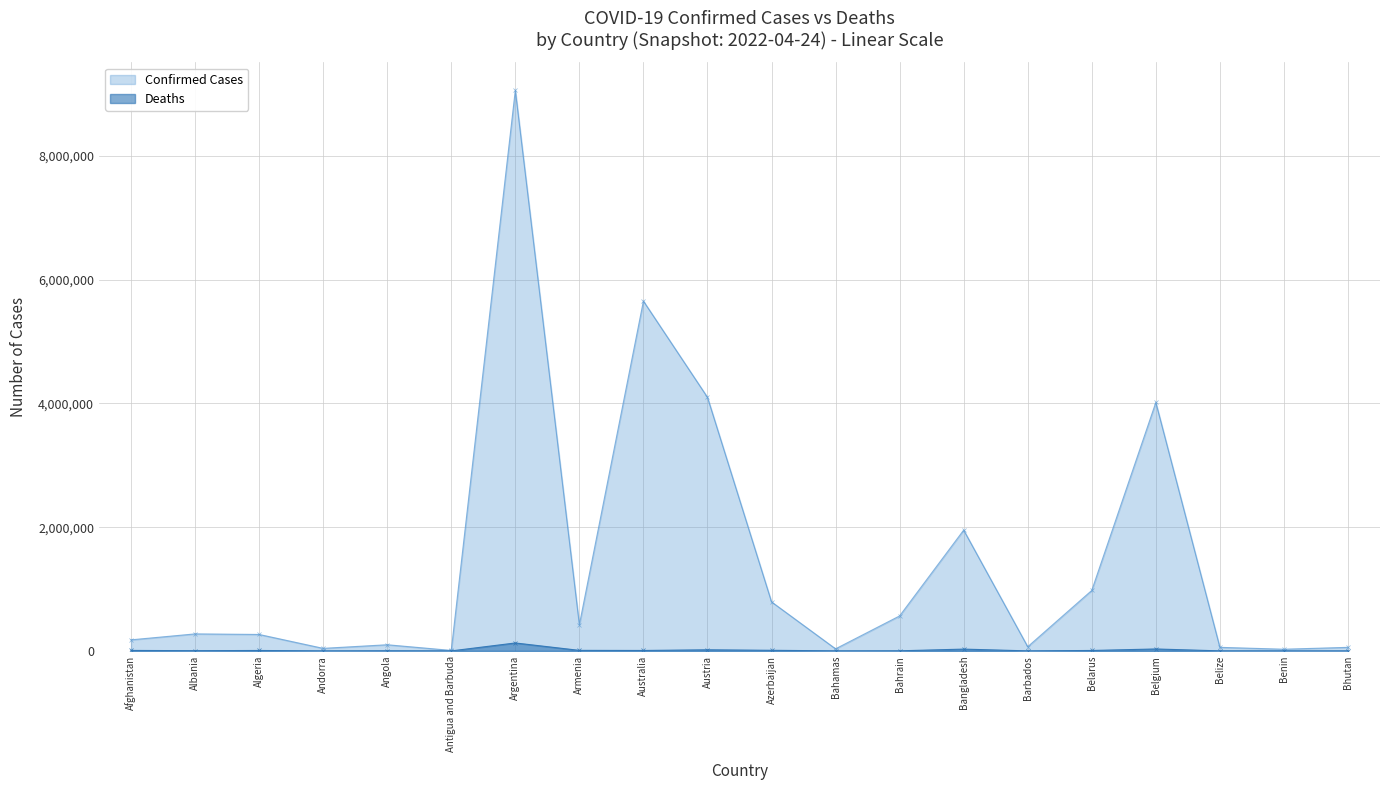

True or false: Confirmed and Deaths intersect in this chart.

False